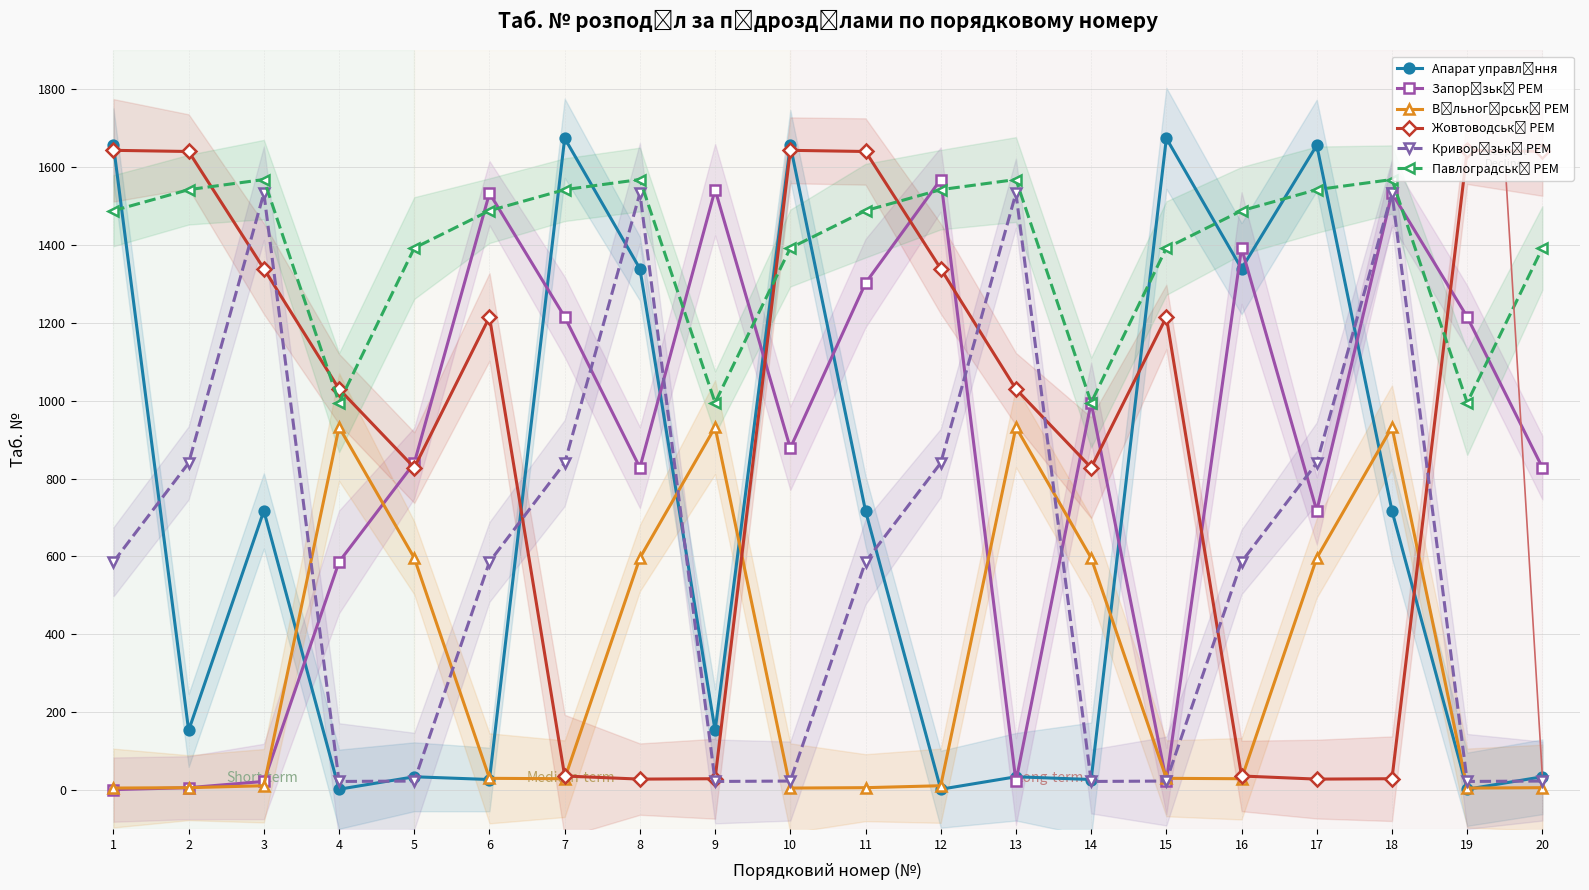

At which category does the chart reach its peak across all series?

7